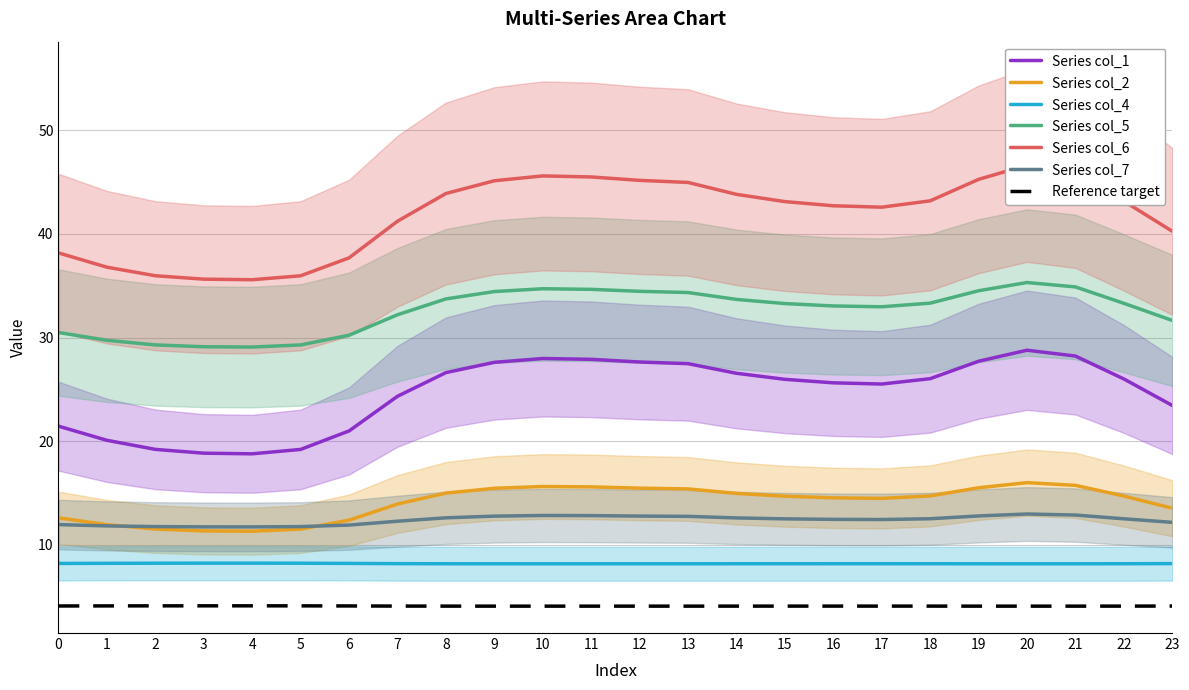

How many lines are shown in the chart?

6